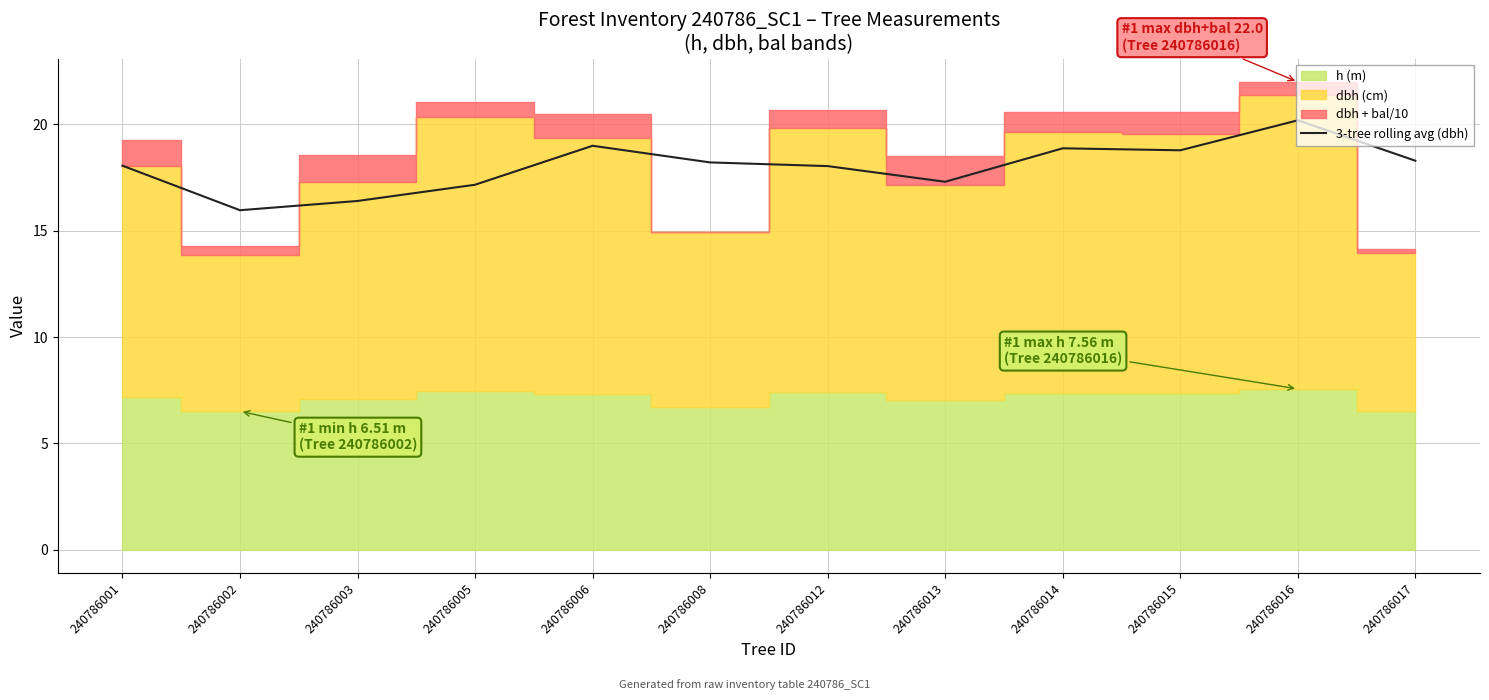

True or false: the data shows 4.3 at 240786005.

False